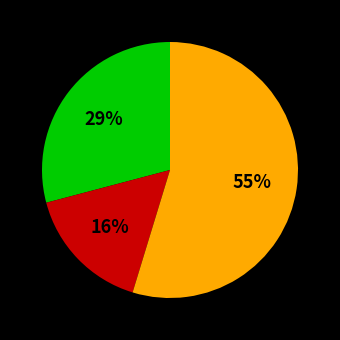

To the nearest percent, what is the average slice percentage?

33%